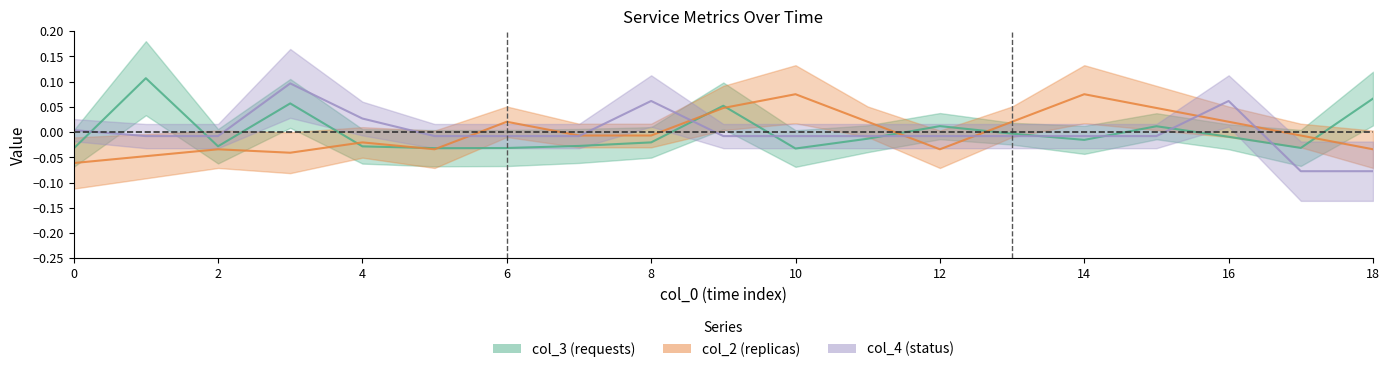

Reading left to right, what are all the values shown in this chart?

col_3_mean: -0.0	0.1	-0.0	0.1	-0.0	-0.0	-0.0	-0.0	-0.0	0.1	-0.0	-0.0	0.0	-0.0	-0.0	0.0	-0.0	-0.0	0.1
col_2_mean: -0.1	-0.0	-0.0	-0.0	-0.0	-0.0	0.0	-0.0	-0.0	0.0	0.1	0.0	-0.0	0.0	0.1	0.0	0.0	-0.0	-0.0
col_4_mean: 0.0	-0.0	-0.0	0.1	0.0	-0.0	-0.0	-0.0	0.1	-0.0	-0.0	-0.0	-0.0	-0.0	-0.0	-0.0	0.1	-0.1	-0.1